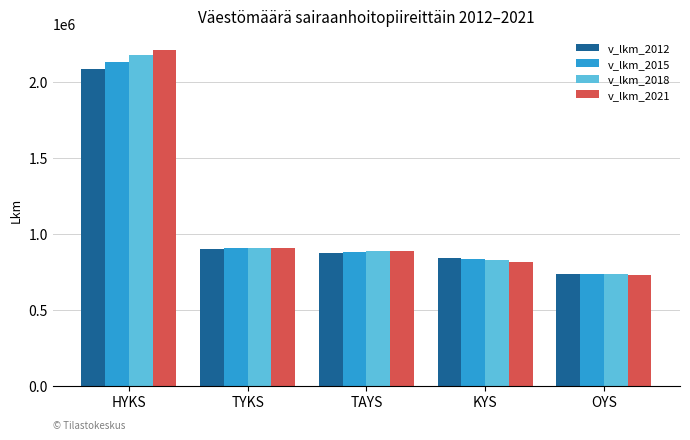

What is the spread (max minus min) of values at TYKS?

6995